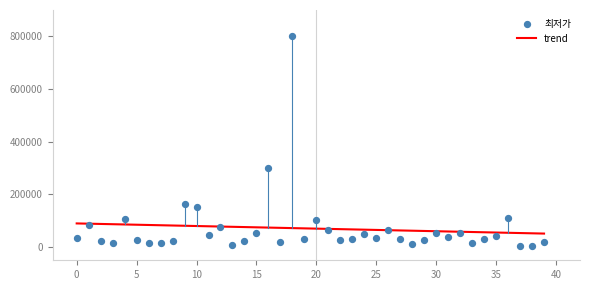

What is the ratio of the value at 20 to the value at 10?

0.7